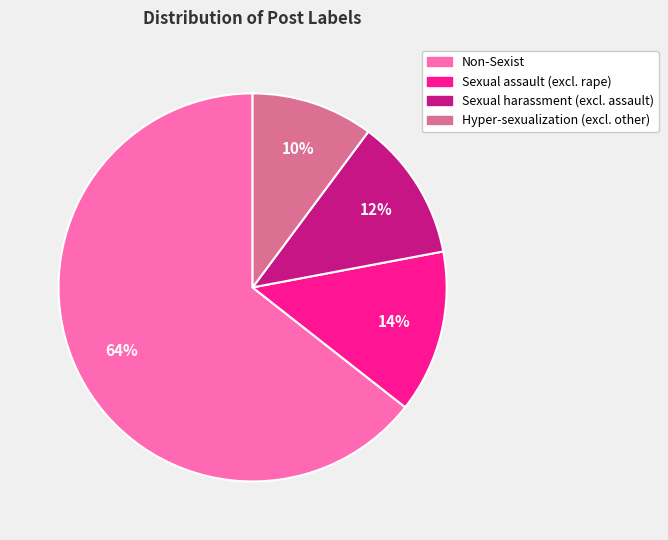

To the nearest percent, what is the average slice percentage?

25%